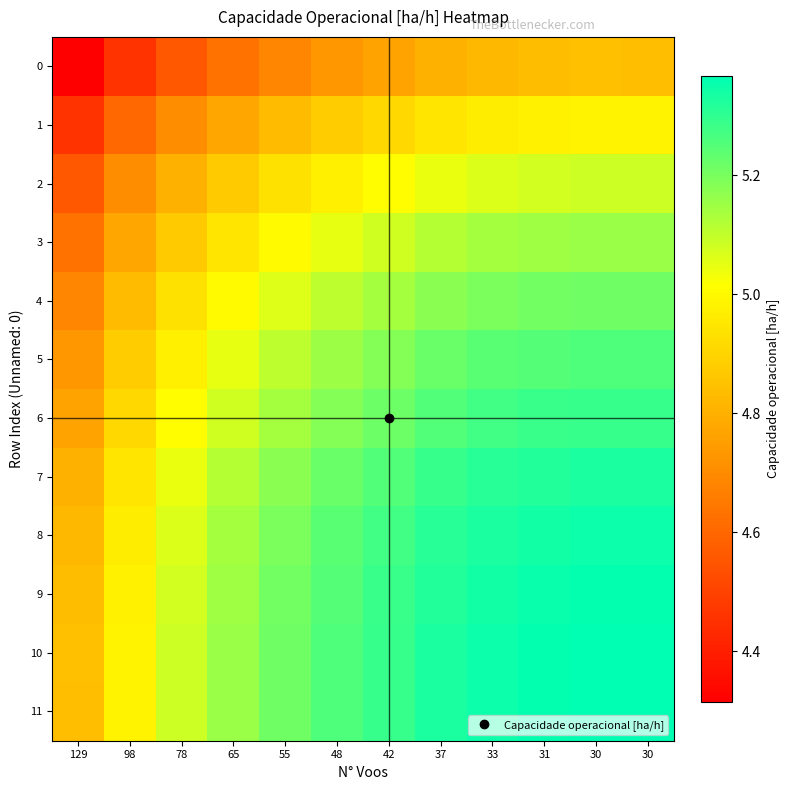

Reading left to right, transcribe all the data shown in this chart.

0: 129=4.3	98=4.5	78=4.6	65=4.6	55=4.7	48=4.7	42=4.8	37=4.8	33=4.8	31=4.8	30=4.8	30=4.8
1: 129=4.5	98=4.6	78=4.7	65=4.8	55=4.8	48=4.9	42=4.9	37=4.9	33=5.0	31=5.0	30=5.0	30=5.0
2: 129=4.6	98=4.7	78=4.8	65=4.9	55=4.9	48=5.0	42=5.0	37=5.0	33=5.1	31=5.1	30=5.1	30=5.1
3: 129=4.6	98=4.8	78=4.9	65=4.9	55=5.0	48=5.0	42=5.1	37=5.1	33=5.1	31=5.1	30=5.2	30=5.2
4: 129=4.7	98=4.8	78=4.9	65=5.0	55=5.1	48=5.1	42=5.1	37=5.2	33=5.2	31=5.2	30=5.2	30=5.2
5: 129=4.7	98=4.9	78=5.0	65=5.0	55=5.1	48=5.1	42=5.2	37=5.2	33=5.2	31=5.3	30=5.3	30=5.3
6: 129=4.8	98=4.9	78=5.0	65=5.1	55=5.1	48=5.2	42=5.2	37=5.3	33=5.3	31=5.3	30=5.3	30=5.3
7: 129=4.8	98=4.9	78=5.0	65=5.1	55=5.2	48=5.2	42=5.3	37=5.3	33=5.3	31=5.3	30=5.3	30=5.3
8: 129=4.8	98=5.0	78=5.1	65=5.1	55=5.2	48=5.2	42=5.3	37=5.3	33=5.3	31=5.3	30=5.3	30=5.3
9: 129=4.8	98=5.0	78=5.1	65=5.1	55=5.2	48=5.3	42=5.3	37=5.3	33=5.3	31=5.4	30=5.4	30=5.4
10: 129=4.8	98=5.0	78=5.1	65=5.2	55=5.2	48=5.3	42=5.3	37=5.3	33=5.3	31=5.4	30=5.4	30=5.4
11: 129=4.8	98=5.0	78=5.1	65=5.2	55=5.2	48=5.3	42=5.3	37=5.3	33=5.3	31=5.4	30=5.4	30=5.4